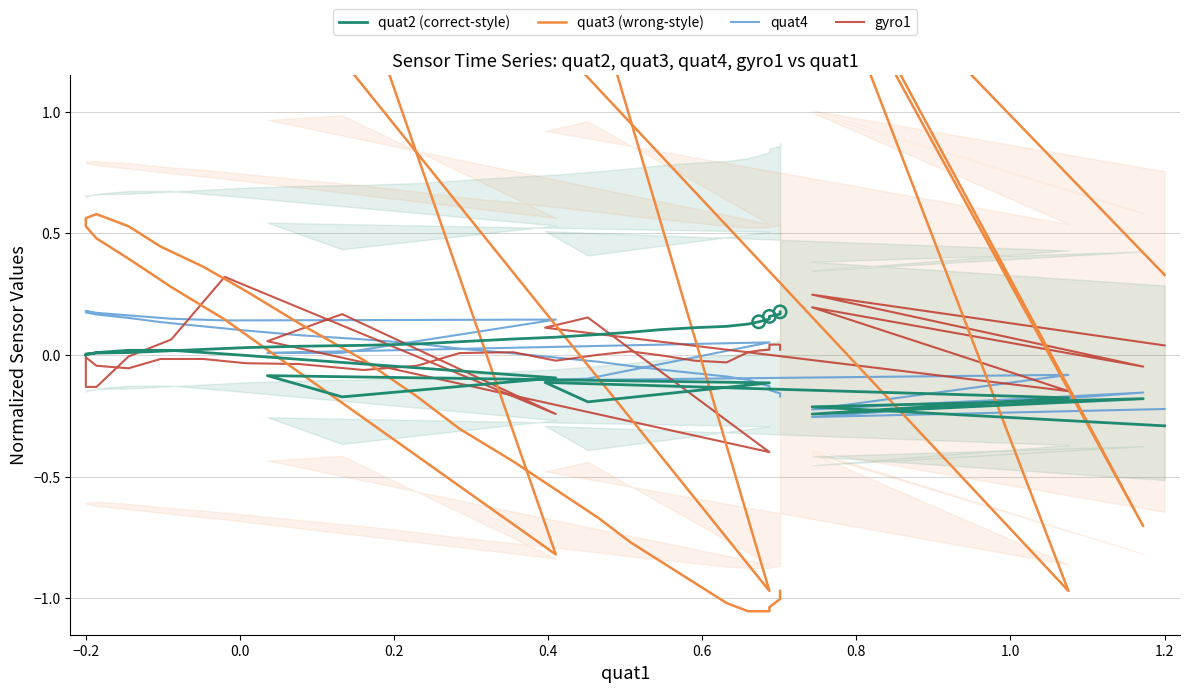

Which series has the widest spread of Y values?

quat3 (wrong-style)